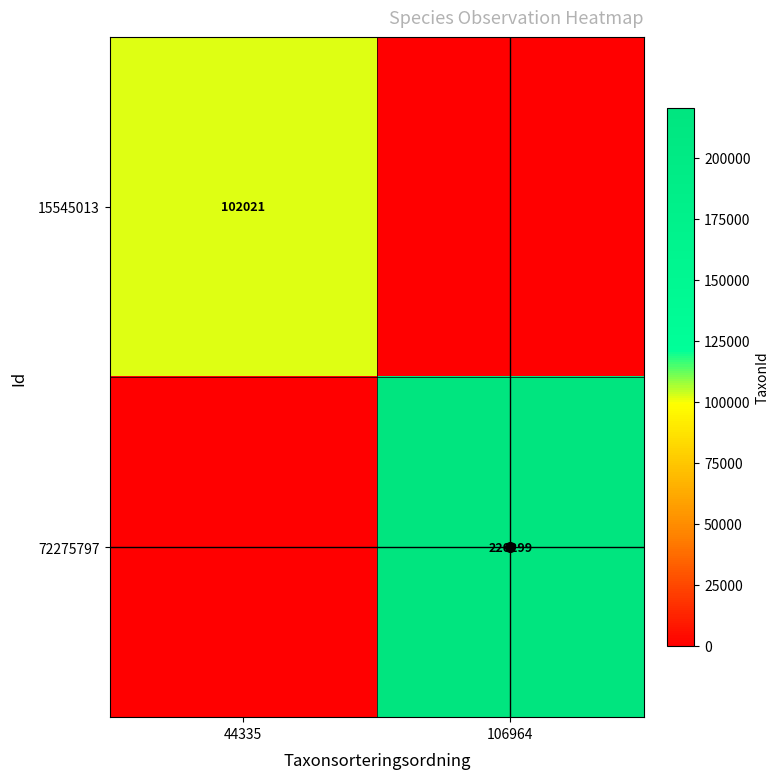

At how many categories does at least one series exceed 29692?

2